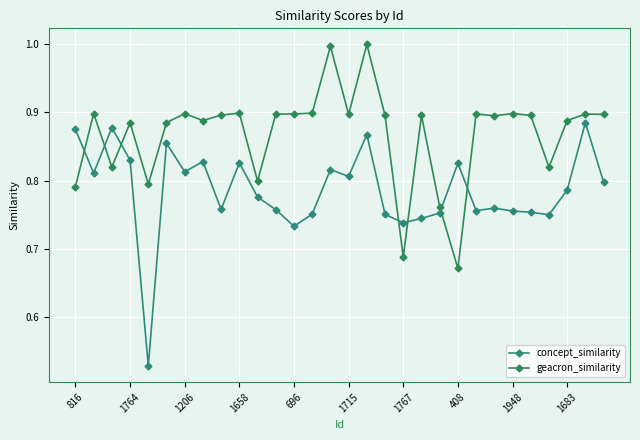

At which label is concept_similarity closest to 0?

696